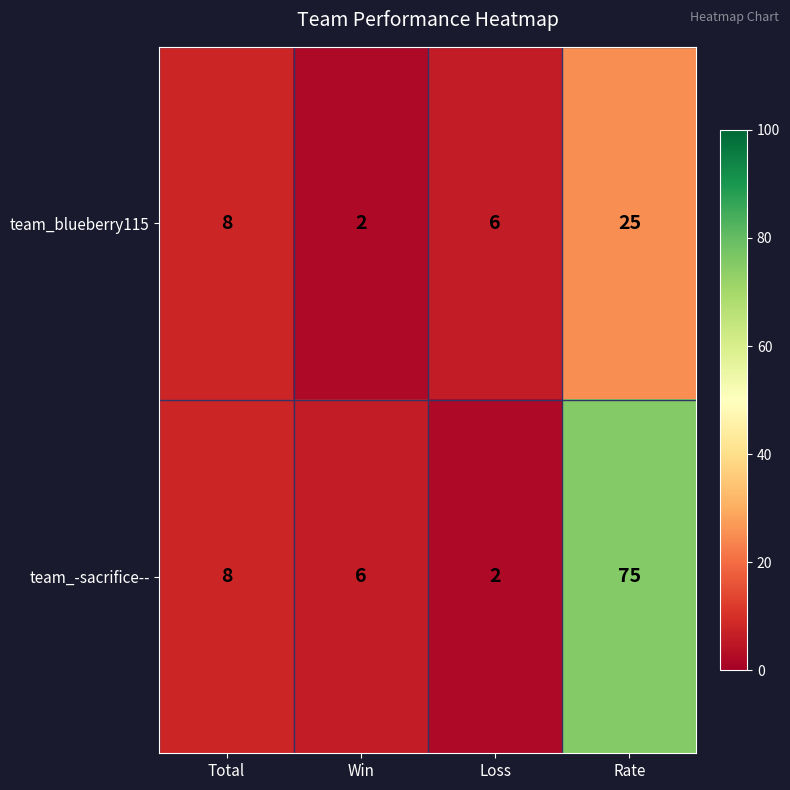

Reading left to right, what are all the values shown in this chart?

team_blueberry115: Total=8	Win=2	Loss=6	Rate=25
team_-sacrifice--: Total=8	Win=6	Loss=2	Rate=75